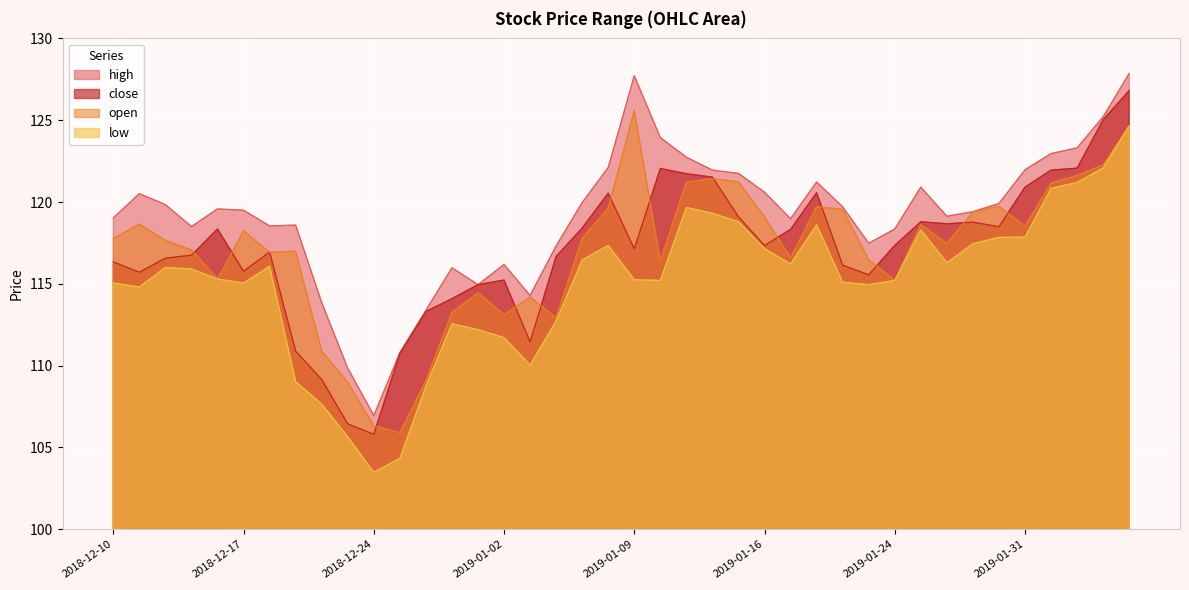

Reading left to right, list all the values displayed in this chart.

high: 119.0	120.5	119.8	118.5	119.6	119.5	118.5	118.6	113.9	109.8	107.0	110.8	113.4	116.0	115.0	116.2	114.3	117.3	120.0	122.1	127.7	123.9	122.7	122.0	121.8	120.6	119.0	121.2	119.7	117.5	118.3	120.9	119.1	119.4	119.9	122.0	123.0	123.3	125.2	127.9
close: 116.3	115.7	116.6	116.8	118.3	115.8	117.0	110.9	109.2	106.4	105.8	110.7	113.3	114.1	115.0	115.2	111.5	116.7	118.4	120.5	117.1	122.0	121.7	121.5	119.1	117.3	118.3	120.6	116.1	115.5	117.3	118.8	118.7	118.8	118.5	120.9	122.0	122.1	125.0	126.8
open: 117.8	118.7	117.7	117.1	115.3	118.2	116.9	117.0	110.9	109.0	106.3	105.9	109.1	113.2	114.5	113.1	114.2	112.9	117.8	119.6	125.6	116.4	121.2	121.4	121.2	119.1	116.6	119.7	119.5	116.5	115.2	118.6	117.5	119.4	119.7	118.5	121.2	121.6	122.3	124.7
low: 115.0	114.8	116.0	115.9	115.3	115.0	116.1	109.0	107.7	105.7	103.5	104.3	108.7	112.6	112.2	111.7	110.0	112.7	116.5	117.3	115.2	115.2	119.7	119.3	118.8	117.2	116.2	118.6	115.1	115.0	115.2	118.3	116.3	117.5	117.8	117.8	120.8	121.2	122.1	124.7